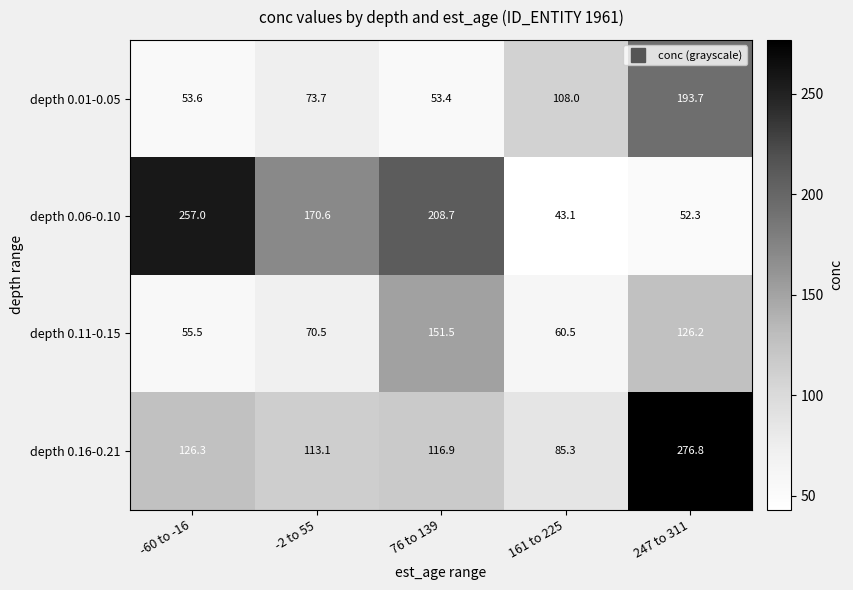

Which series has the widest spread of values?

depth 0.06-0.10